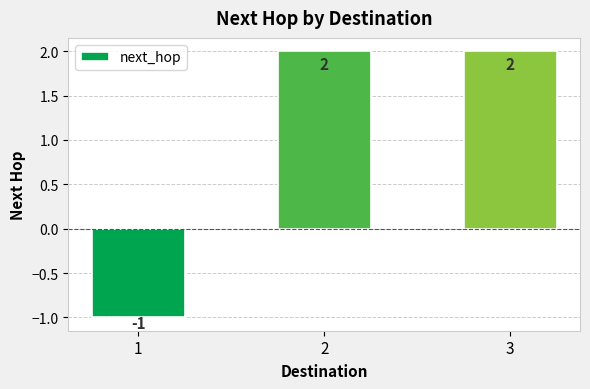

What is the sum of all values?

3